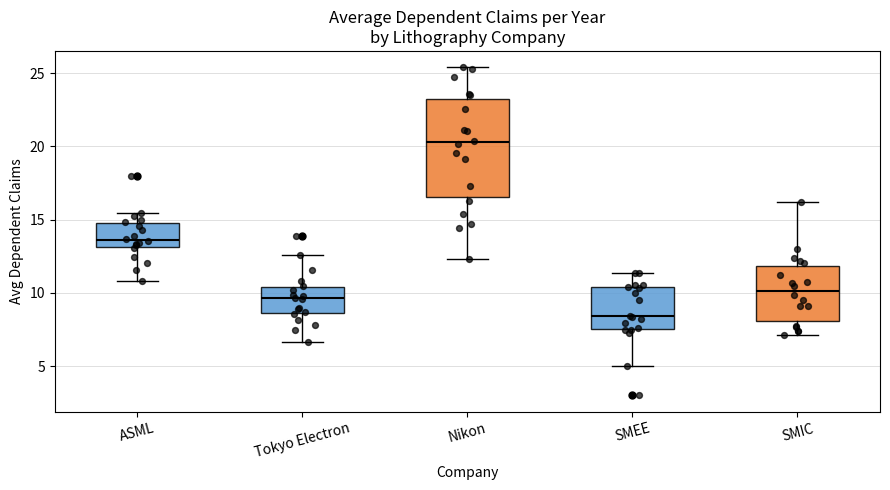

Which box is the tallest, from its lower edge to its upper edge?

Nikon